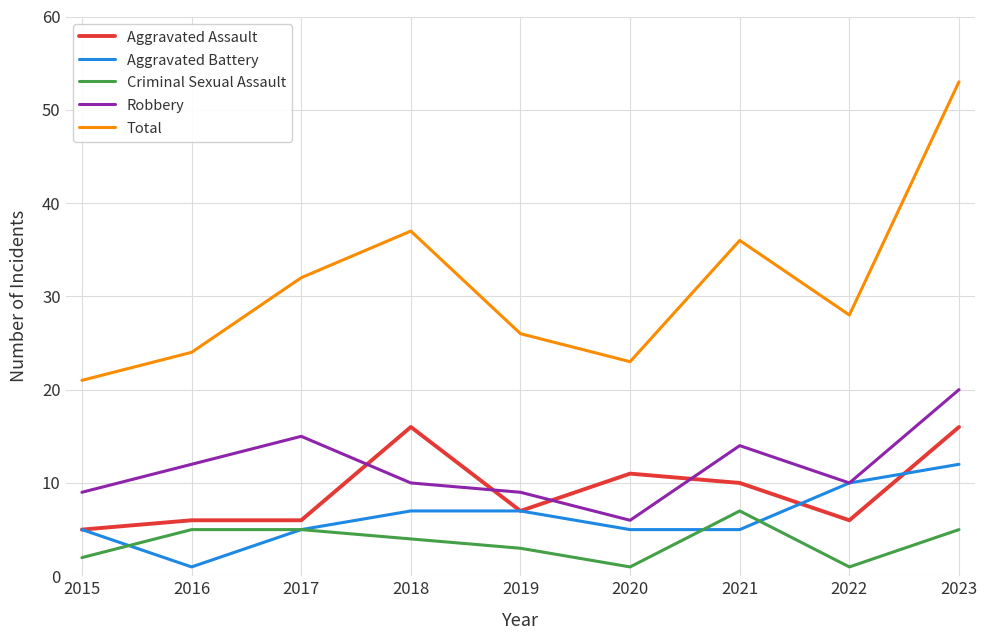

What is the difference between the maximum and minimum values in the Total series?

32